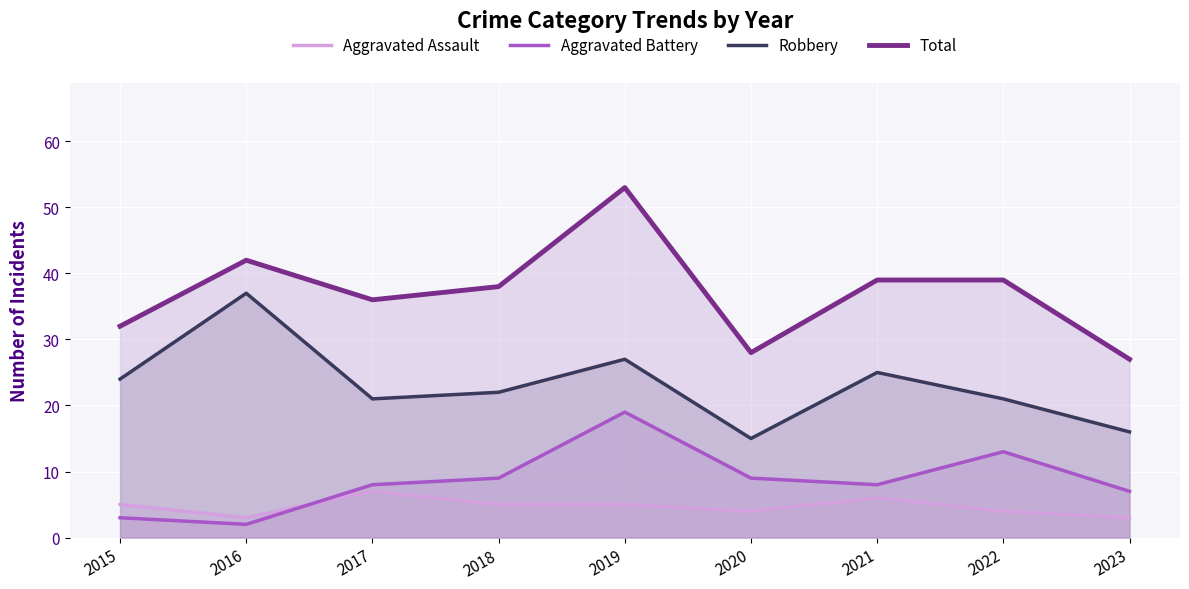

Which category has the highest value in the Total series?

2019